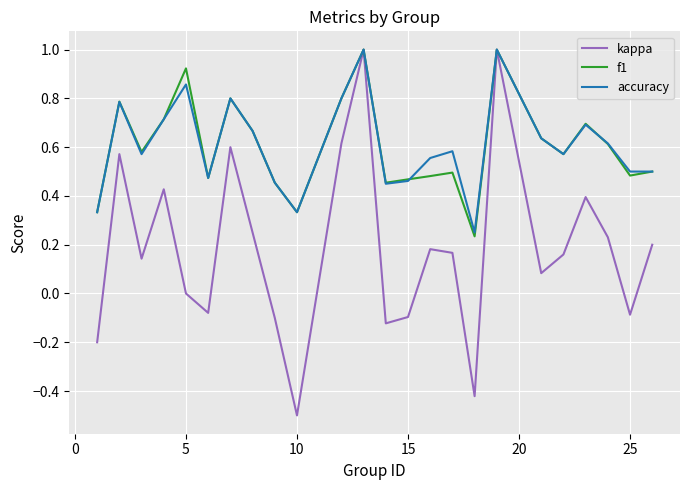

Which series has the widest spread of values?

kappa